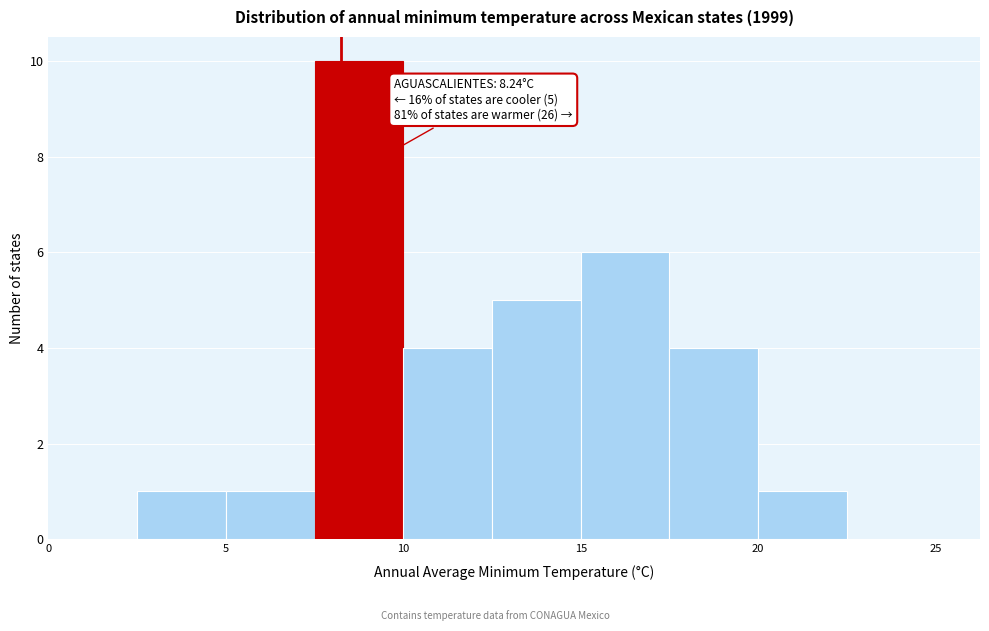

Over which range of the x-axis is the bar tallest?

7.5 to 10.0